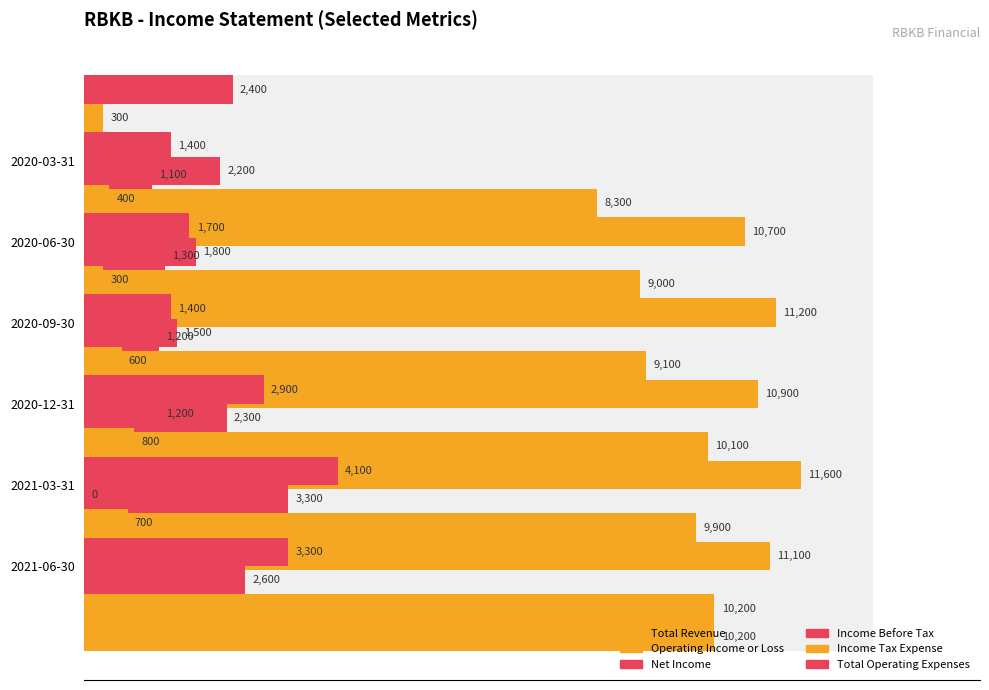

What is the average value of the Income Before Tax series?

2467